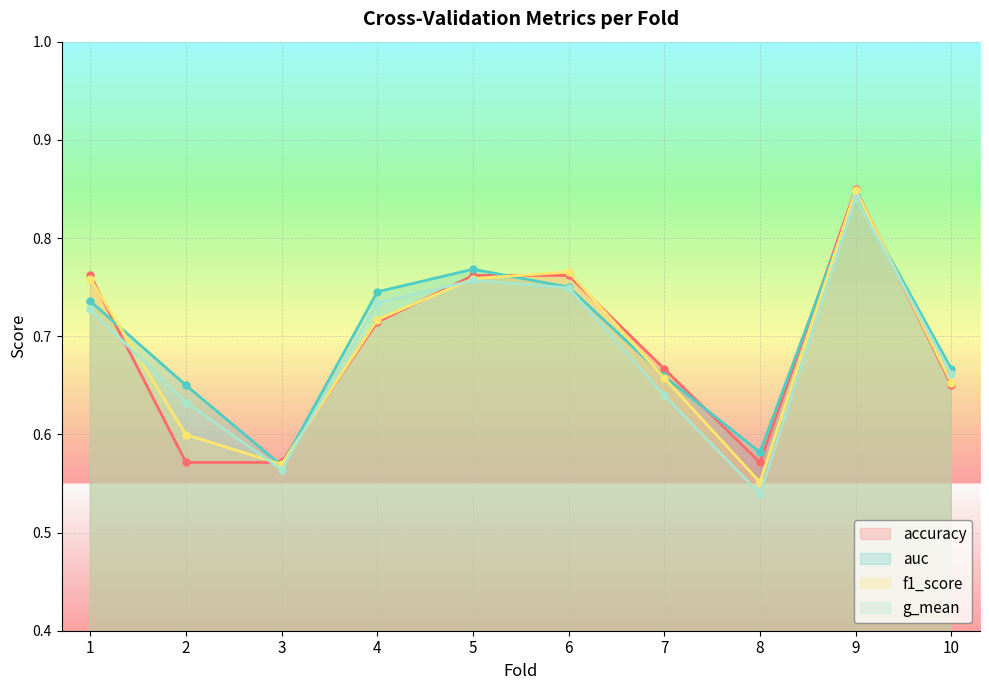

Between which two adjacent categories do accuracy and auc first intersect?

1 and 2